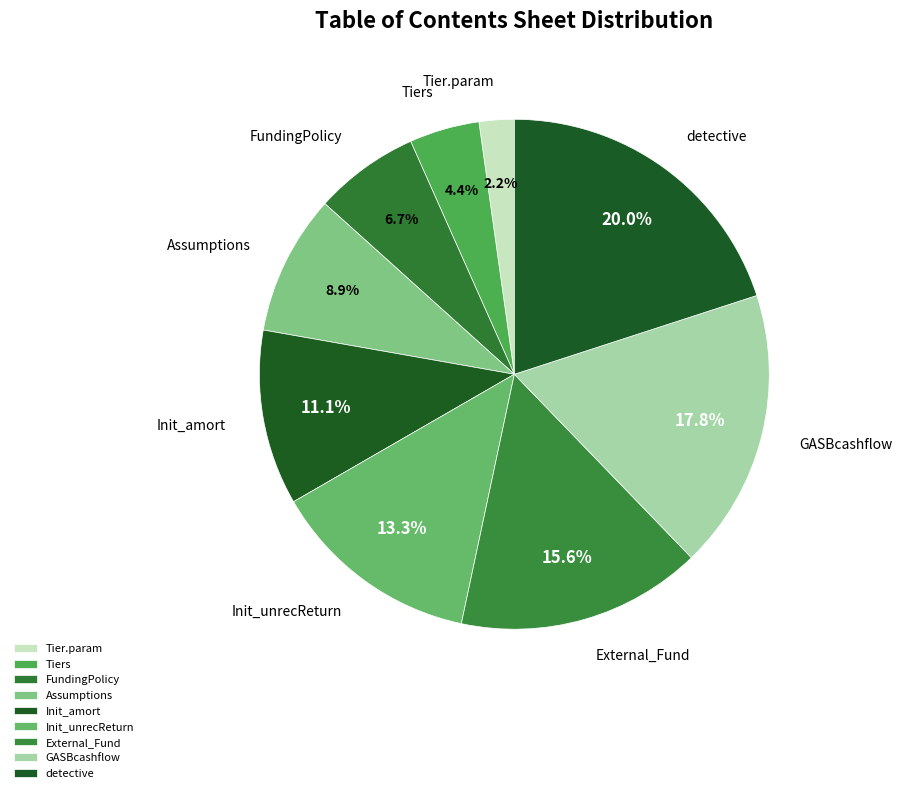

How many slices are in this pie chart?

9